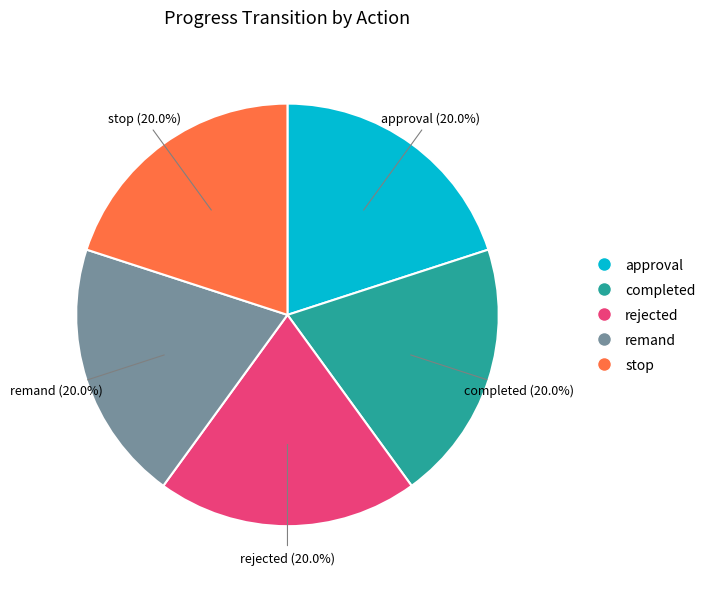

True or false: completed accounts for 20% of the total.

True